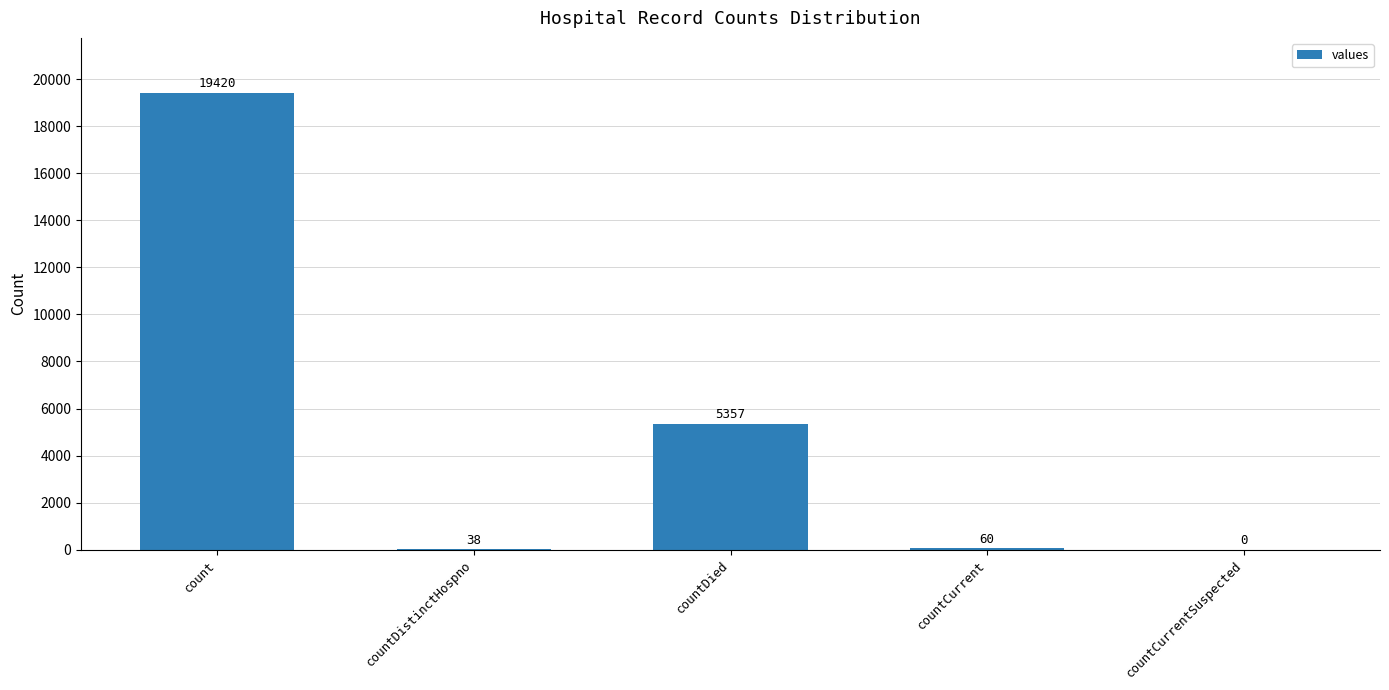

What is the greatest value displayed?

19420